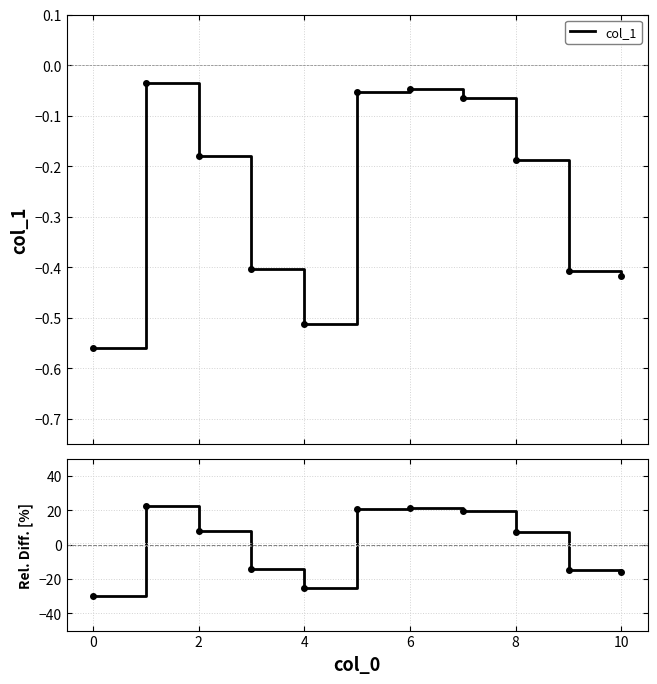

How many values are above zero?

6